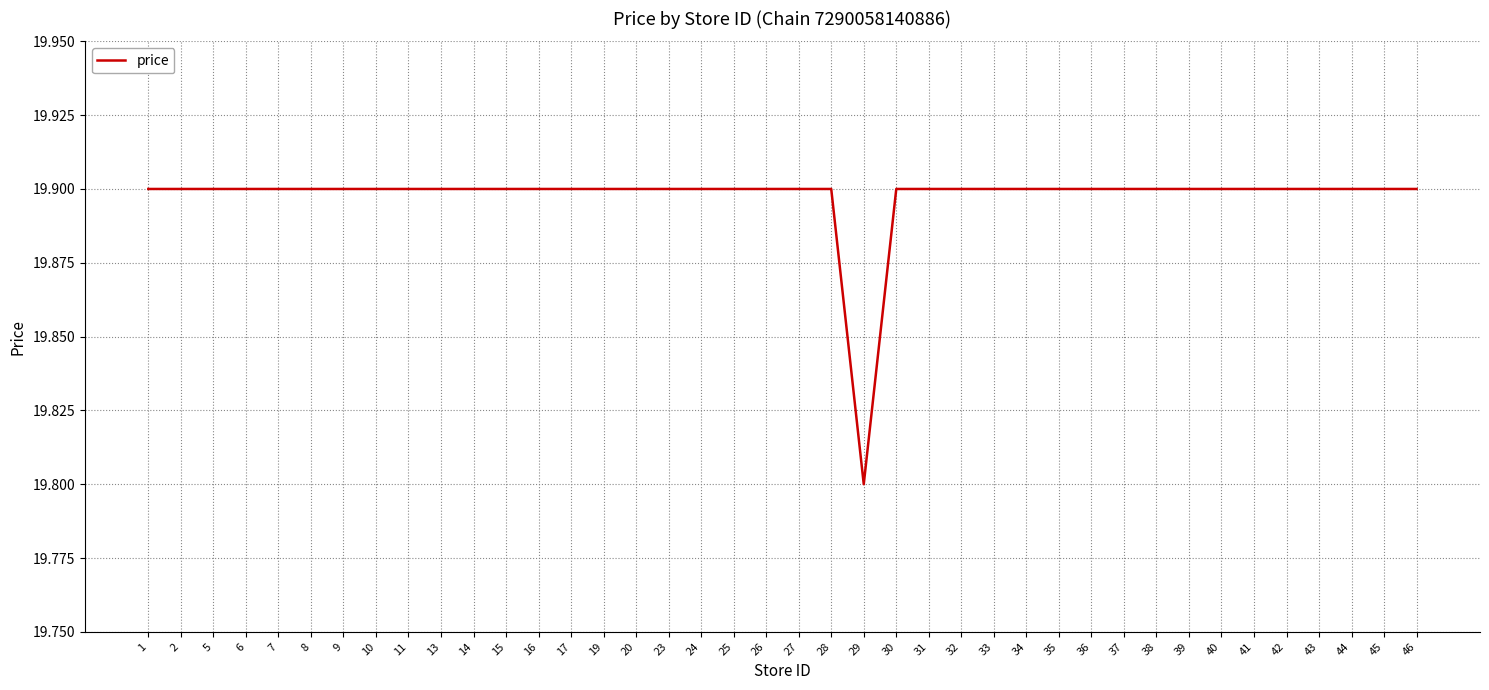

Count the values in the range 19 to 20.

40